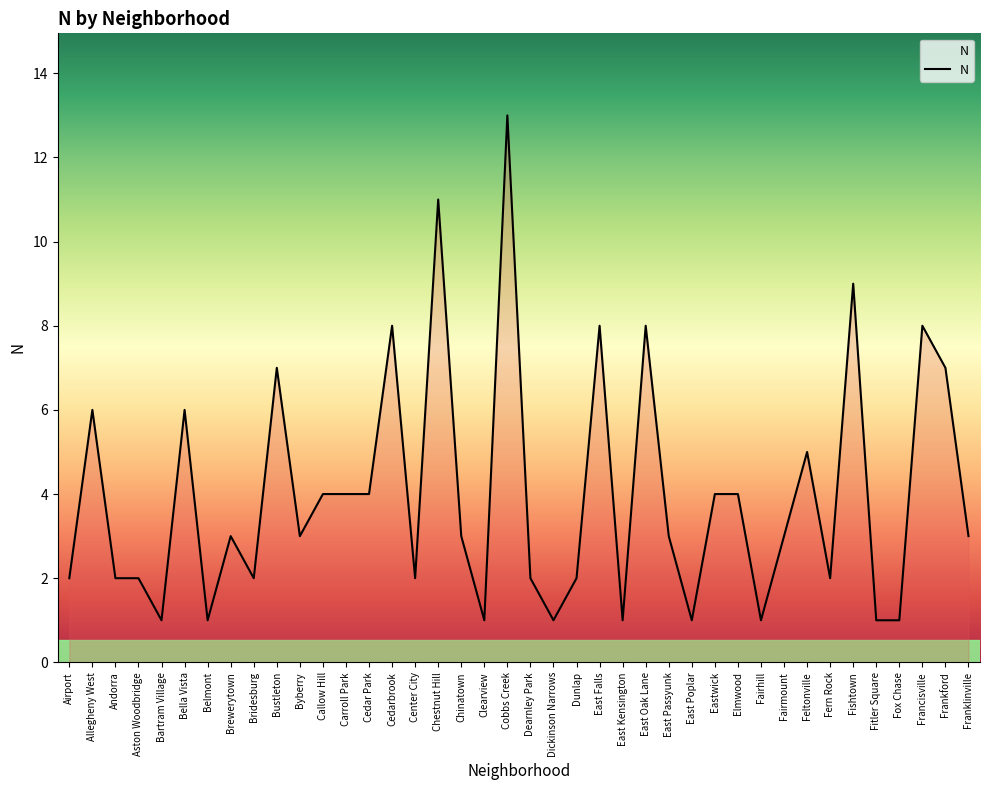

What position from the right is Callow Hill?

29